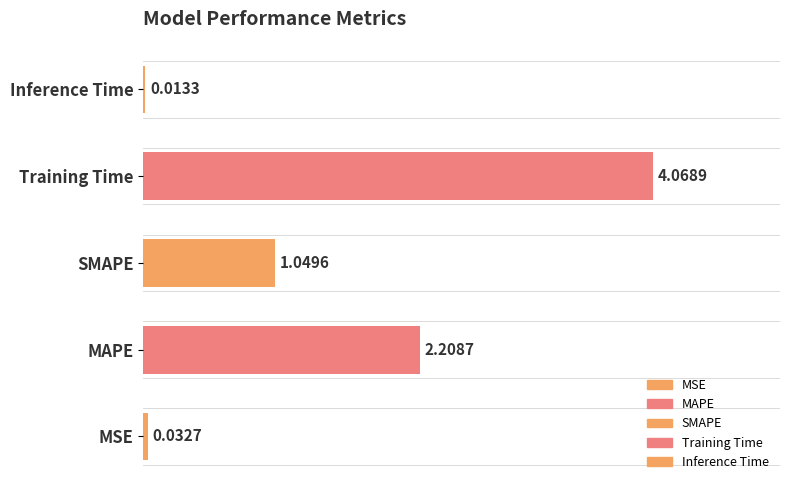

Reading left to right, extract all data points from this chart.

0.0	2.2	1.0	4.1	0.0